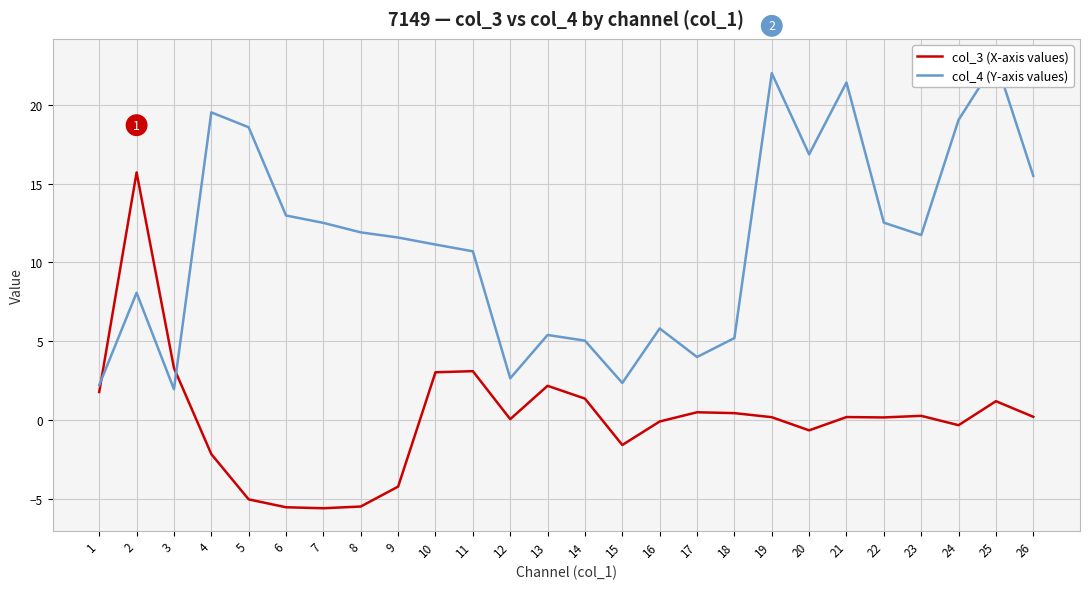

At which category is the sum across all series the highest?

25